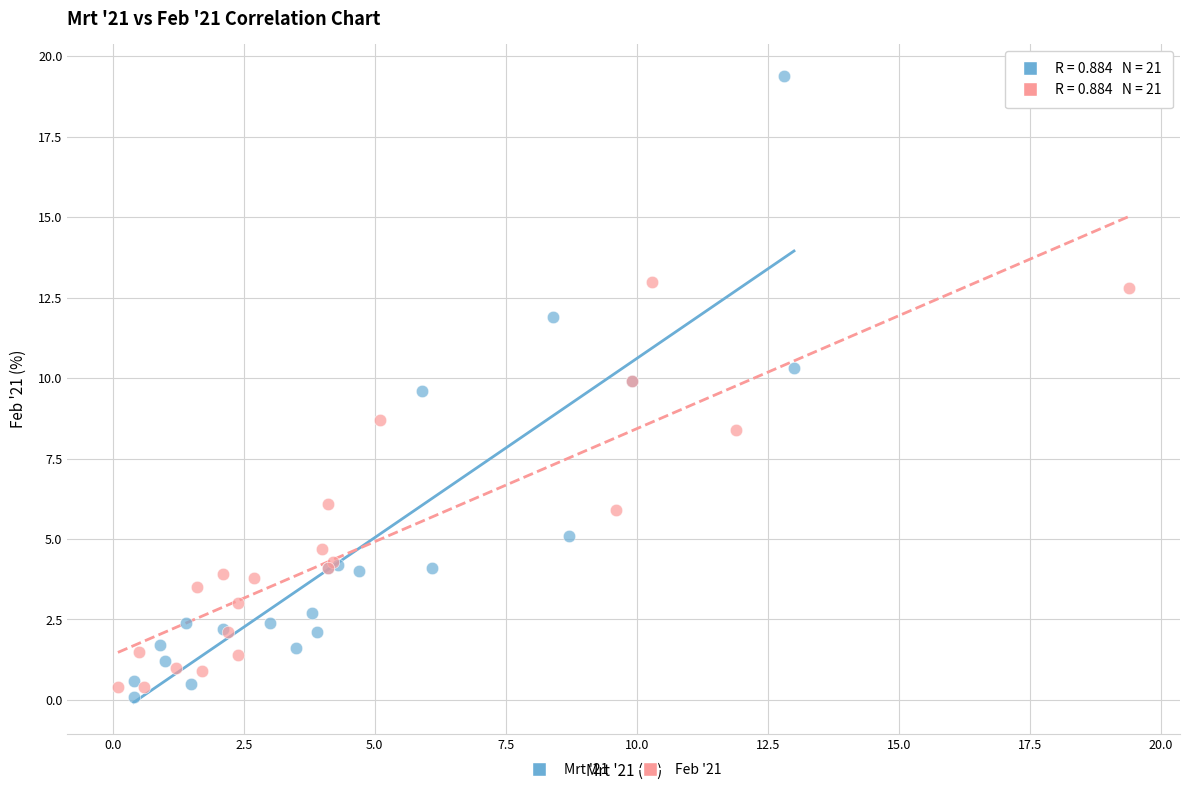

Which series reaches the maximum Y coordinate?

Mrt '21